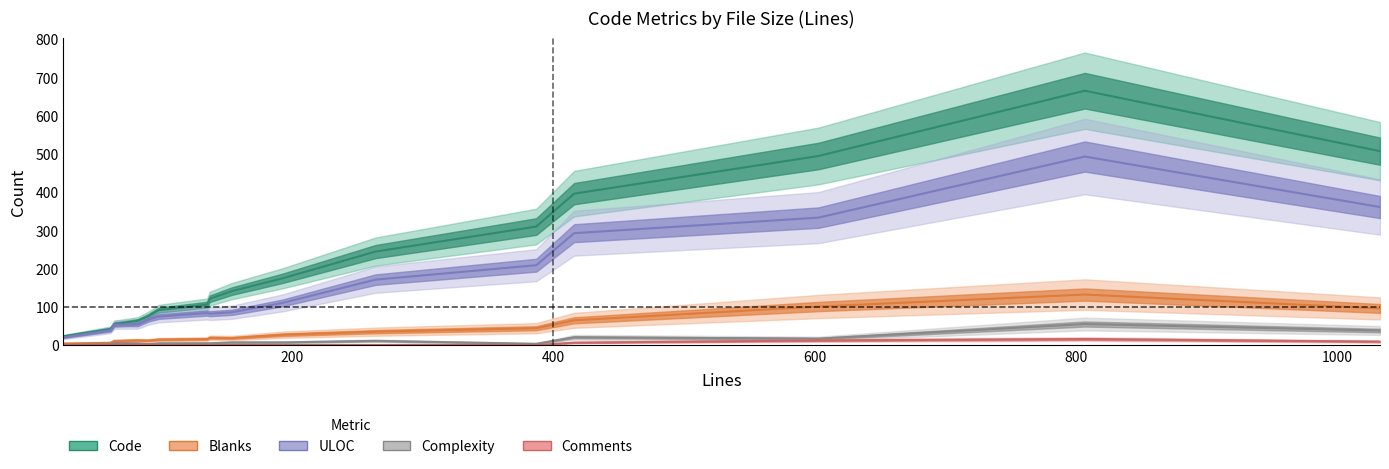

Which series has the widest spread of values?

Code